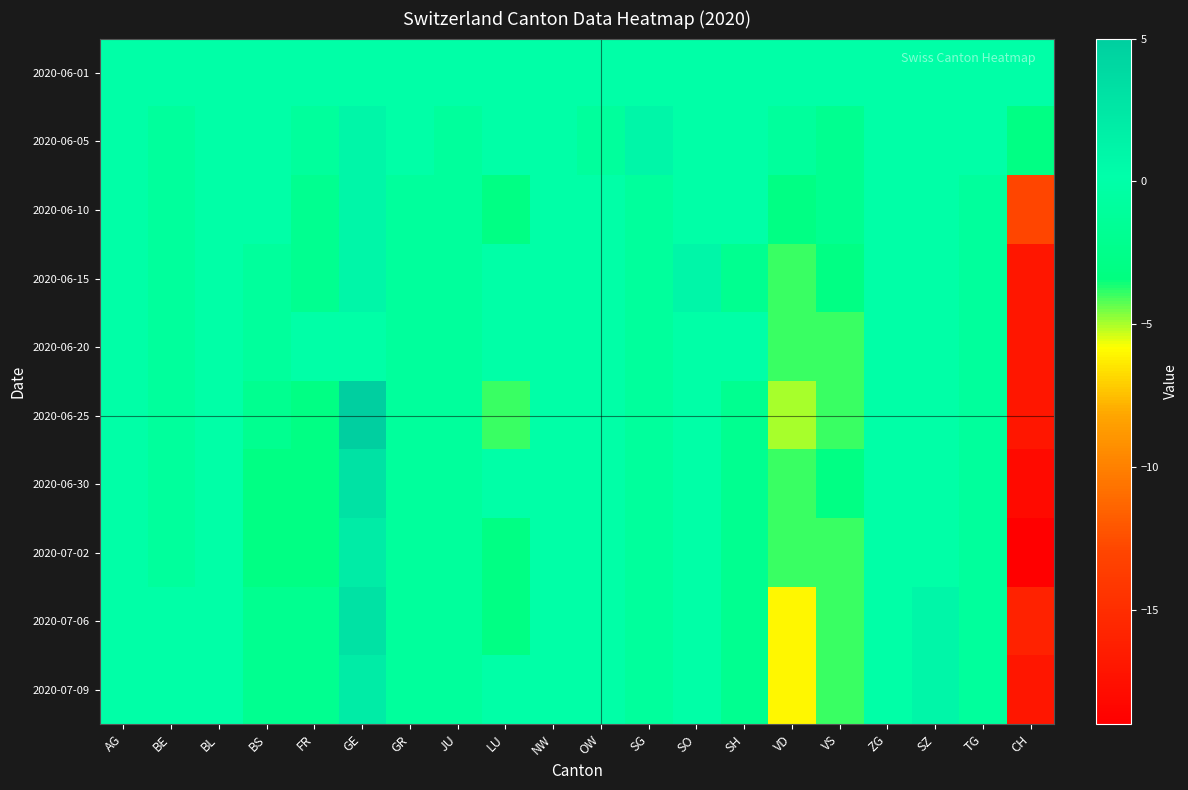

Reading right to left, extract all data points from this chart.

2020-06-01: CH=0	TG=0	SZ=0	ZG=0	VS=0	VD=0	SH=0	SO=0	SG=0	OW=0	NW=0	LU=0	JU=0	GR=0	GE=0	FR=0	BS=0	BL=0	BE=0	AG=0
2020-06-05: CH=-3	TG=0	SZ=0	ZG=0	VS=-2	VD=-1	SH=0	SO=0	SG=1	OW=-1	NW=0	LU=0	JU=-1	GR=0	GE=1	FR=-1	BS=0	BL=0	BE=-1	AG=0
2020-06-10: CH=-13	TG=-1	SZ=0	ZG=0	VS=-2	VD=-3	SH=0	SO=0	SG=-1	OW=0	NW=0	LU=-3	JU=-1	GR=-1	GE=1	FR=-2	BS=0	BL=0	BE=-1	AG=0
2020-06-15: CH=-17	TG=-1	SZ=0	ZG=0	VS=-3	VD=-4	SH=-2	SO=1	SG=-1	OW=0	NW=0	LU=0	JU=-1	GR=-1	GE=1	FR=-2	BS=-1	BL=0	BE=-1	AG=0
2020-06-20: CH=-17	TG=-1	SZ=0	ZG=0	VS=-4	VD=-4	SH=0	SO=0	SG=-1	OW=0	NW=0	LU=0	JU=-1	GR=-1	GE=0	FR=0	BS=-1	BL=0	BE=-1	AG=0
2020-06-25: CH=-17	TG=-1	SZ=0	ZG=0	VS=-4	VD=-5	SH=-2	SO=0	SG=-1	OW=0	NW=0	LU=-4	JU=-1	GR=-1	GE=5	FR=-3	BS=-2	BL=0	BE=-1	AG=0
2020-06-30: CH=-18	TG=-1	SZ=0	ZG=0	VS=-3	VD=-4	SH=-2	SO=0	SG=-1	OW=0	NW=0	LU=0	JU=-1	GR=-1	GE=3	FR=-3	BS=-3	BL=0	BE=-1	AG=0
2020-07-02: CH=-19	TG=-1	SZ=0	ZG=0	VS=-4	VD=-4	SH=-2	SO=0	SG=-1	OW=0	NW=0	LU=-3	JU=-1	GR=-1	GE=2	FR=-3	BS=-3	BL=0	BE=-1	AG=0
2020-07-06: CH=-16	TG=-1	SZ=1	ZG=0	VS=-4	VD=-6	SH=-2	SO=0	SG=-1	OW=0	NW=0	LU=-3	JU=-1	GR=-1	GE=3	FR=-2	BS=-2	BL=0	BE=0	AG=0
2020-07-09: CH=-17	TG=-1	SZ=1	ZG=0	VS=-4	VD=-6	SH=-2	SO=0	SG=-1	OW=0	NW=0	LU=0	JU=-1	GR=-1	GE=2	FR=-2	BS=-2	BL=0	BE=0	AG=0